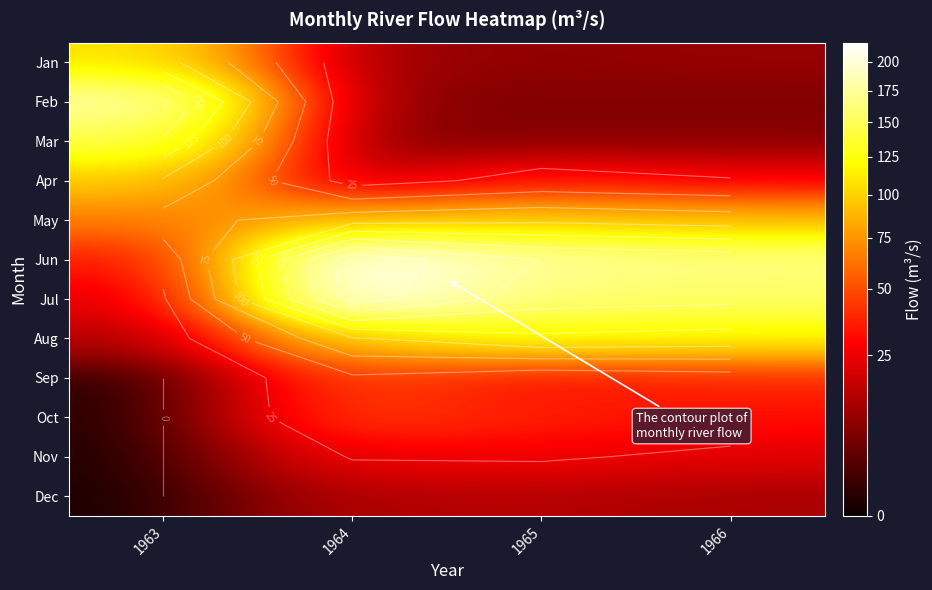

List the labels in order of Feb value, smallest first.

1966, 1965, 1964, 1963